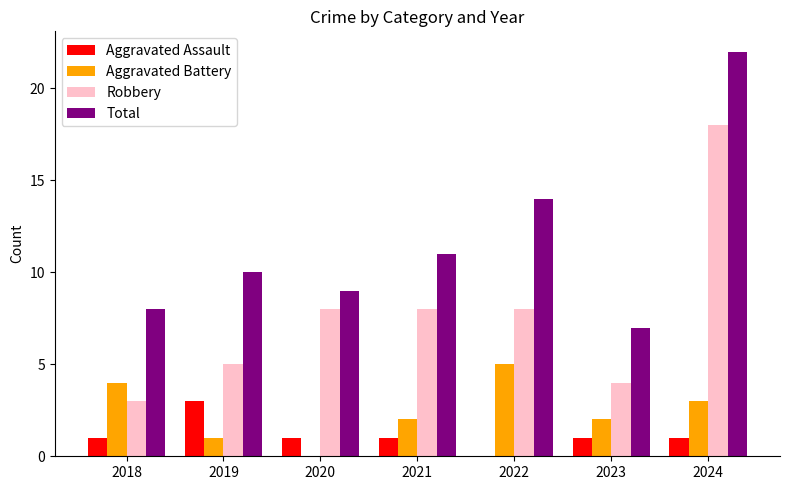

How many positive values does the Aggravated Battery series have?

6